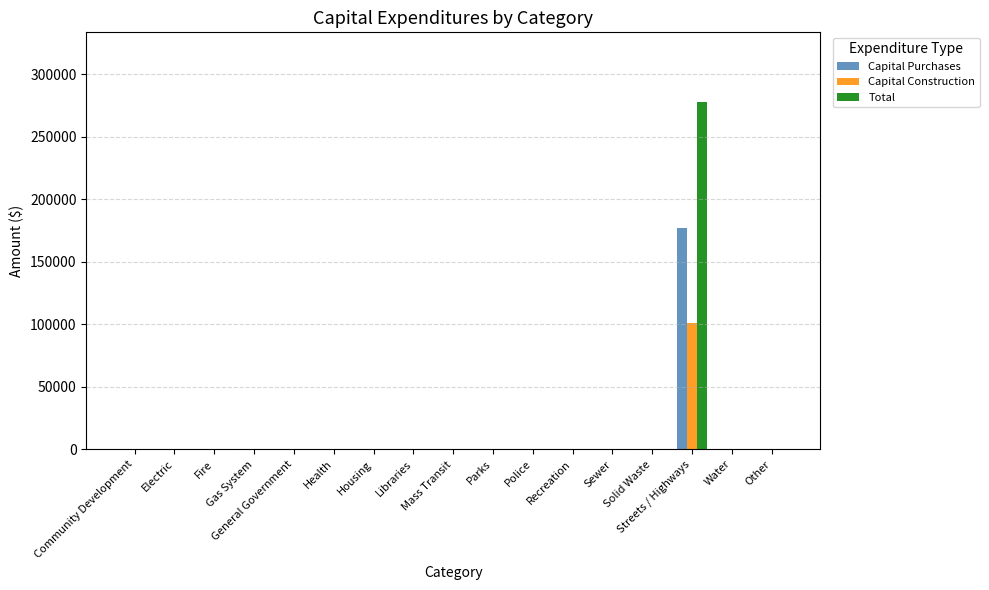

Which series has the largest range (max minus min)?

Total